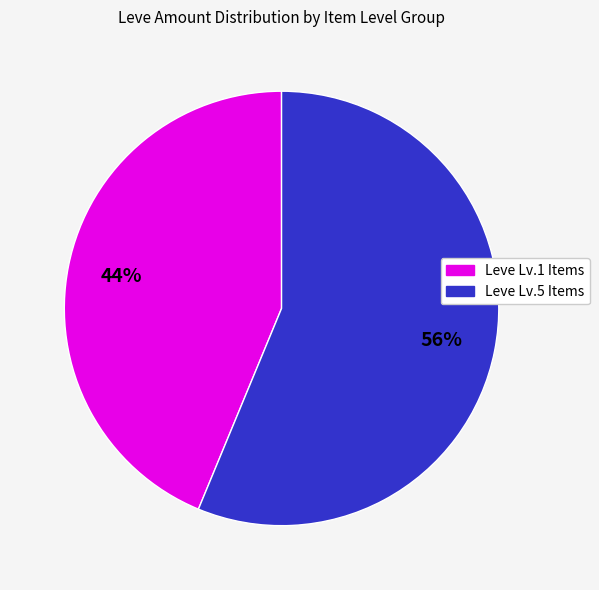

To the nearest percent, what is the average slice percentage?

50%